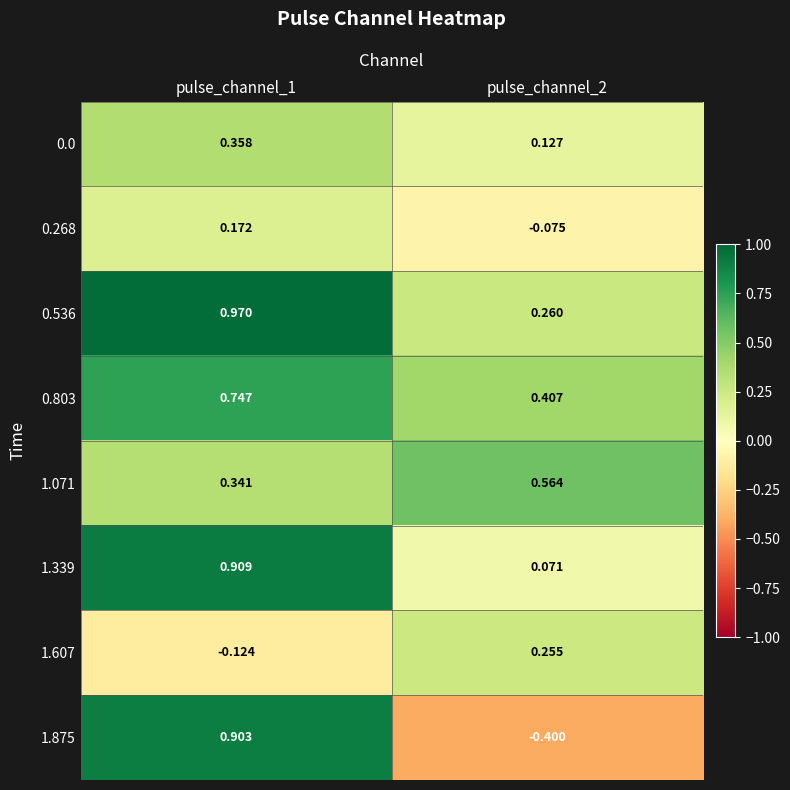

Is the value of 1.339 at pulse_channel_2 greater than the value of 1.071 at pulse_channel_2?

No